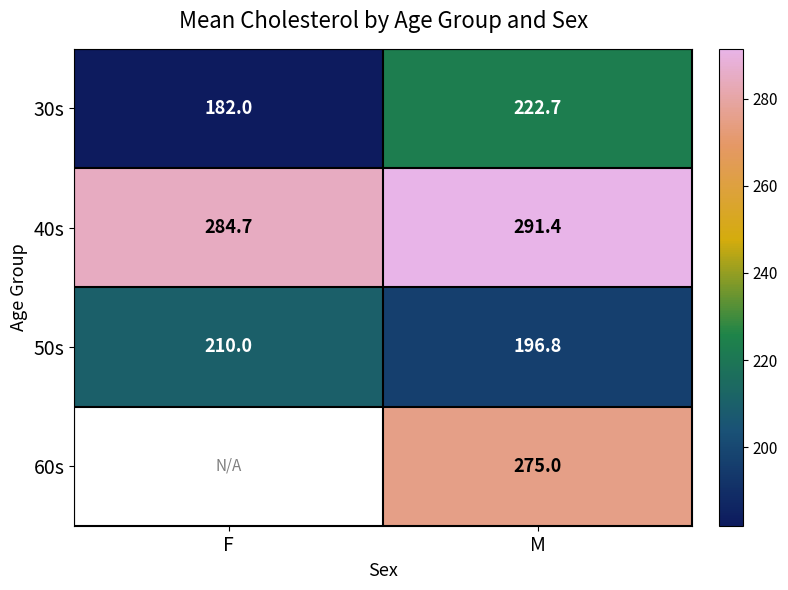

At M, list the series in order from smallest to largest.

50s, 30s, 60s, 40s